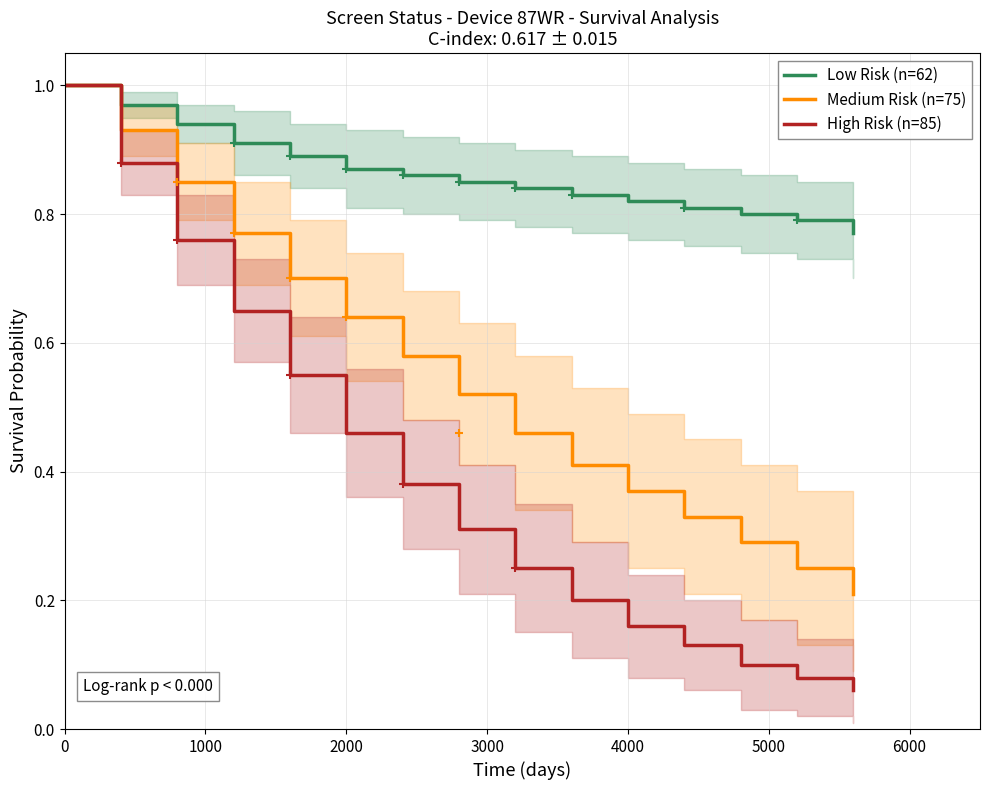

What is the minimum value for Low Risk (n=62)?

0.8